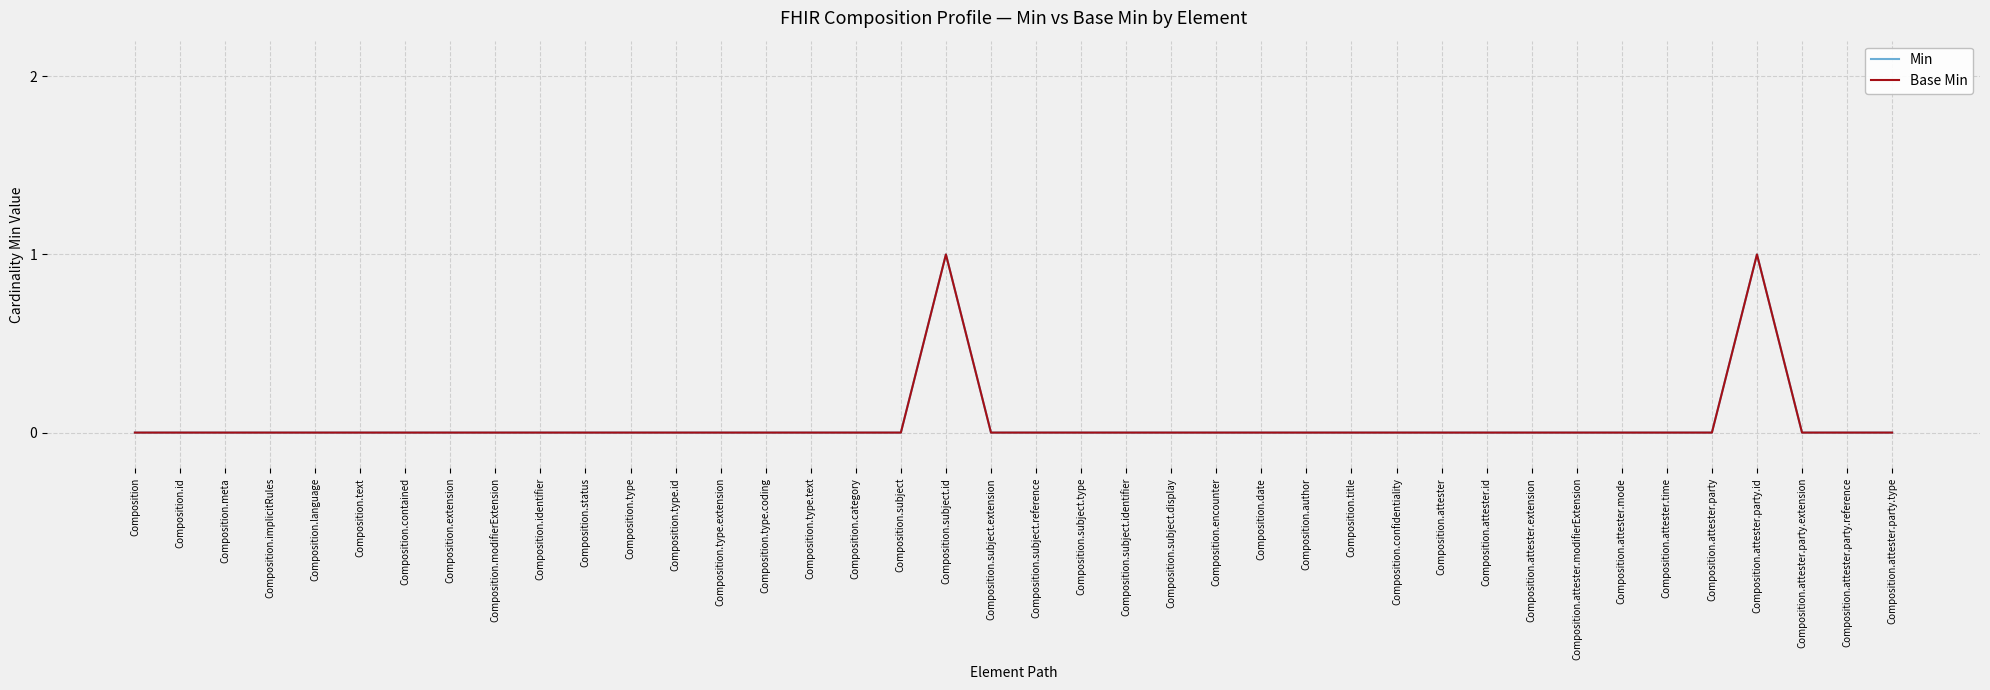

True or false: Min and Base Min cross at least once.

False